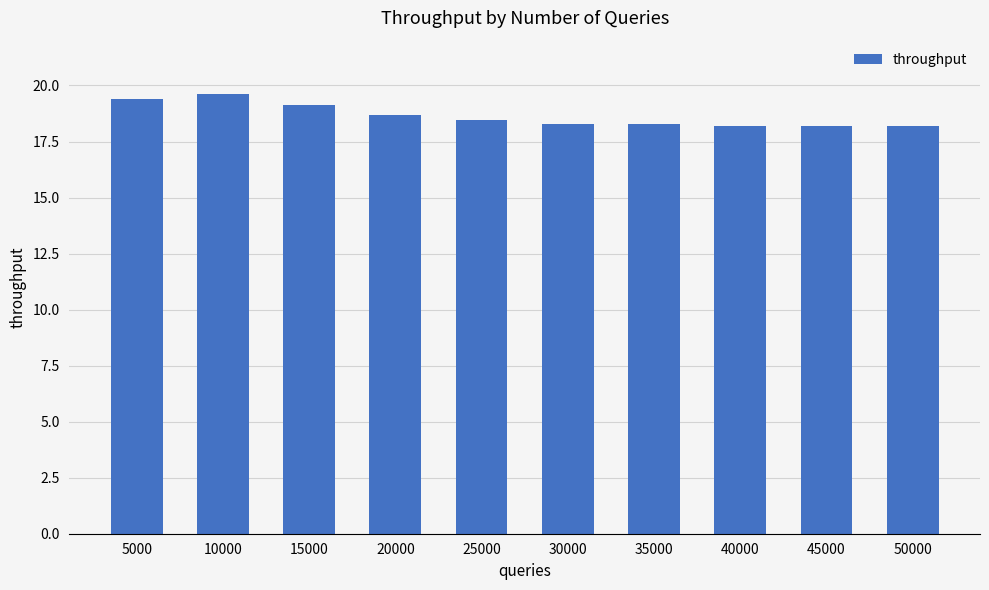

What is the sum of the values at 30000 and 45000?

36.5